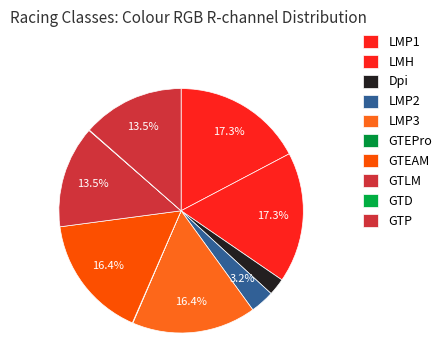

To the nearest percent, what is the difference between the largest and smallest slice percentages?

17%